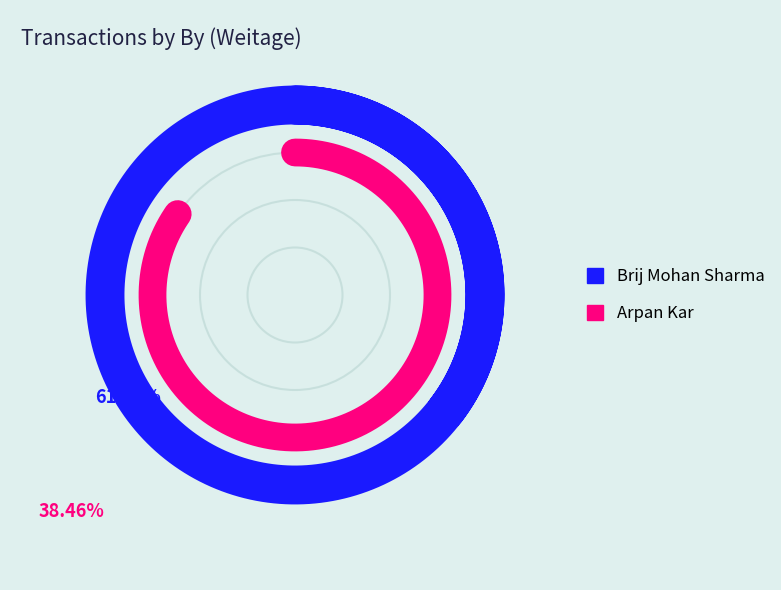

Is Arpan Kar the majority of the pie?

No